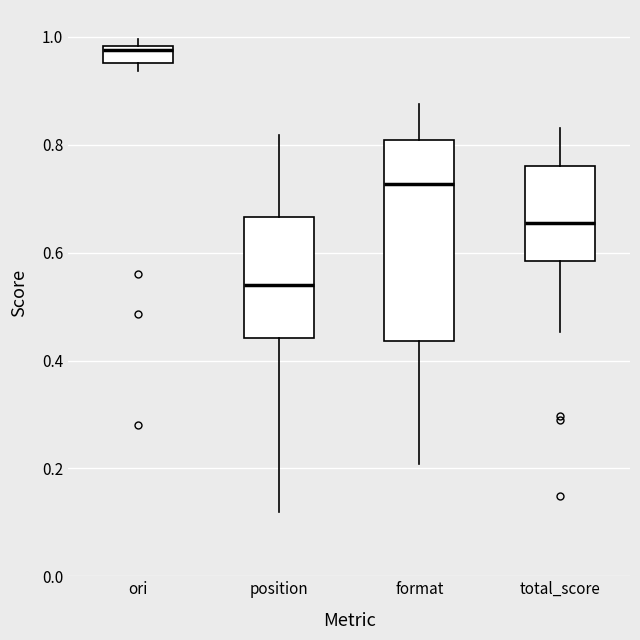

Reading left to right, transcribe this box plot: for each box, give where its median line is, the range the box spans, and where its two whiskers end, as read against the y-axis. The values are not printed on the chart, so give them approximately, as read against the axis.

ori: median 0.98 (just below the box's upper edge), box 0.96 to 0.98, whiskers 0.94 to 1.00
position: median 0.54, box 0.44 to 0.66, whiskers 0.12 to 0.82
format: median 0.72, box 0.44 to 0.80, whiskers 0.20 to 0.88
total_score: median 0.66, box 0.58 to 0.76, whiskers 0.46 to 0.84